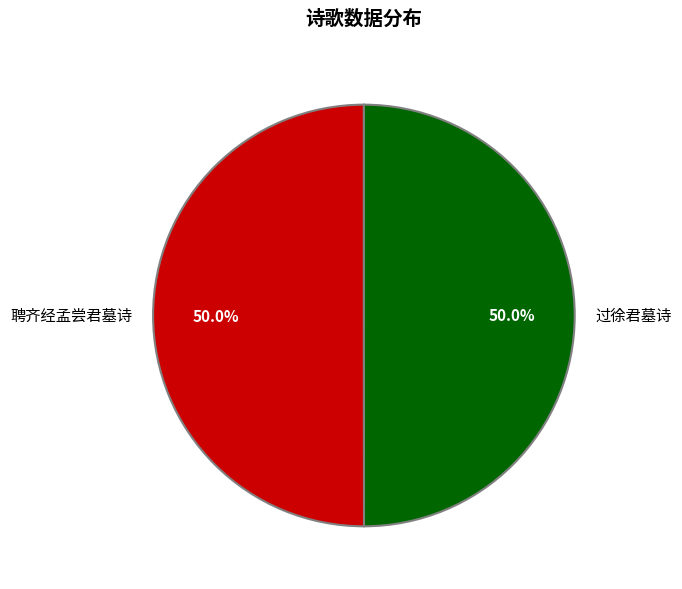

Is the sum of 过徐君墓诗 and 聘齐经孟尝君墓诗 greater than half?

Yes